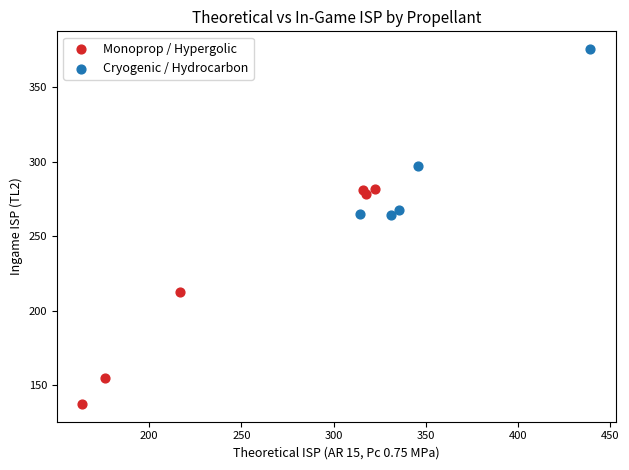

Which series reaches the minimum Y coordinate?

Monoprop / Hypergolic